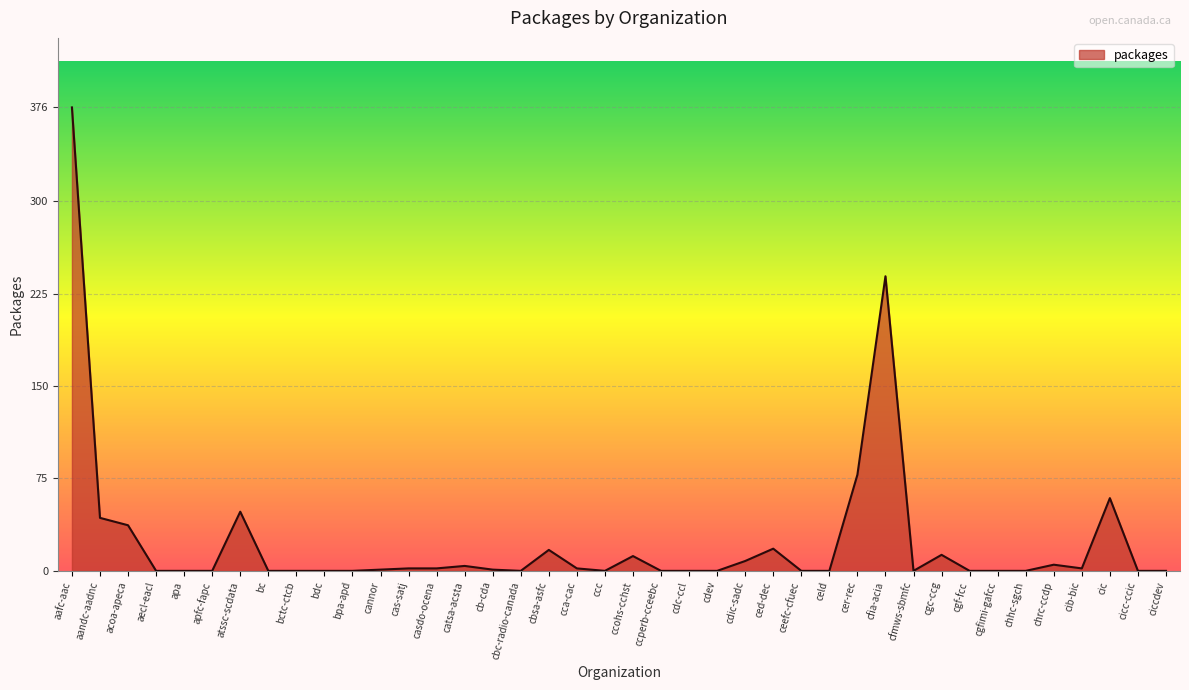

What is the greatest value displayed?

376